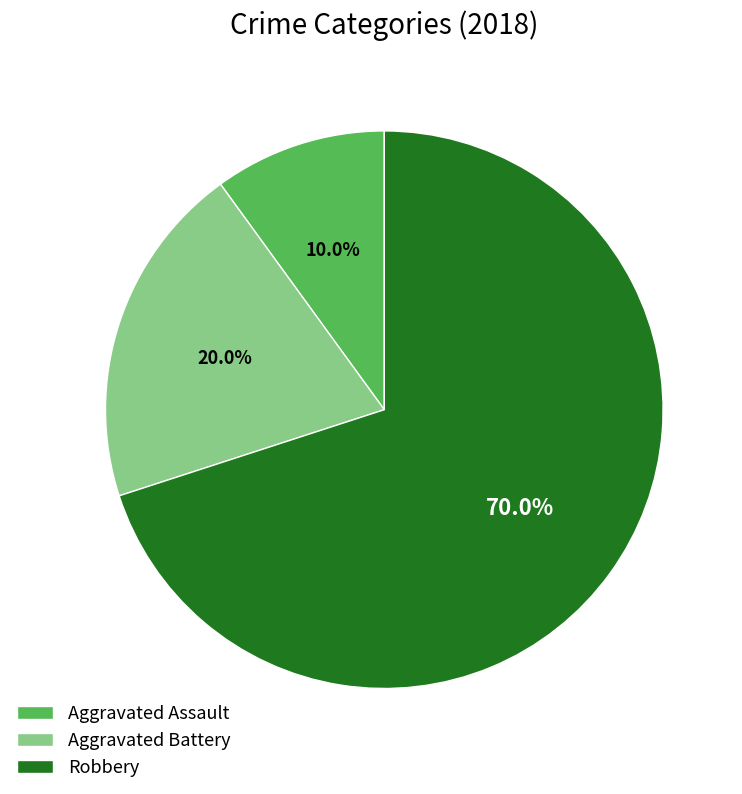

Rank the categories by value from lowest to highest.

Aggravated Assault, Aggravated Battery, Robbery